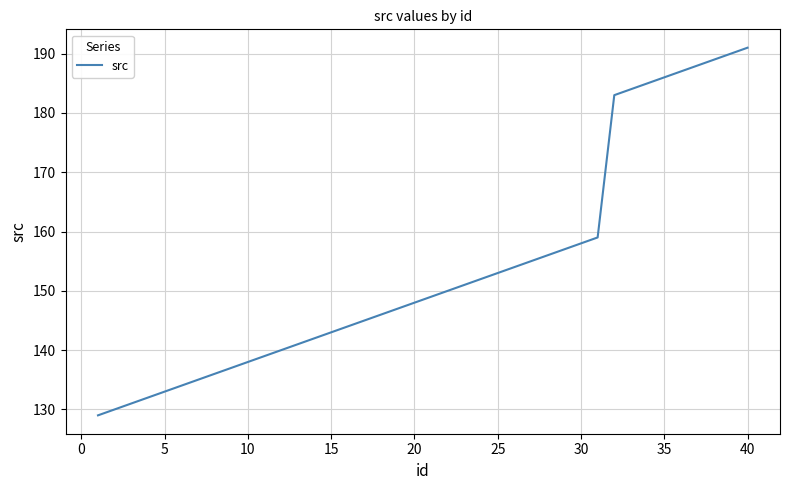

What is the sum of all values?

6147